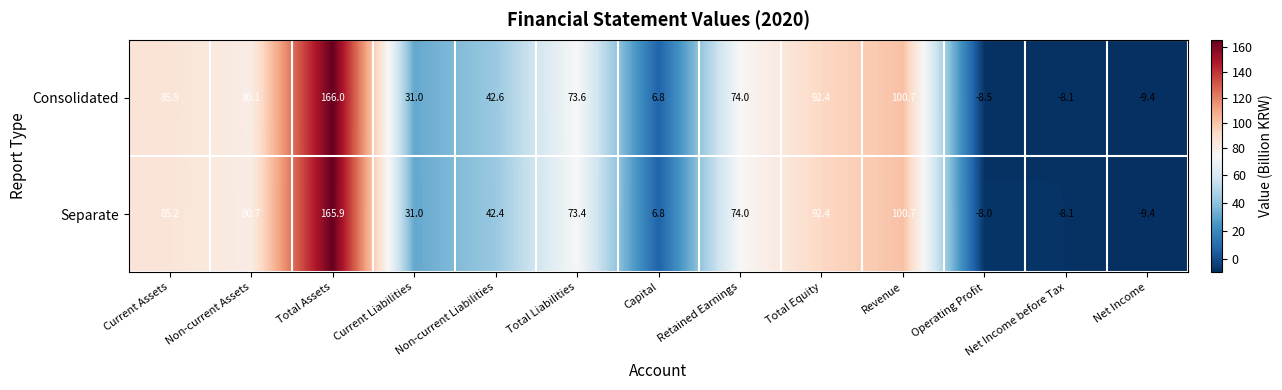

What is the difference between the second highest and second lowest values in the Separate series?

108.8